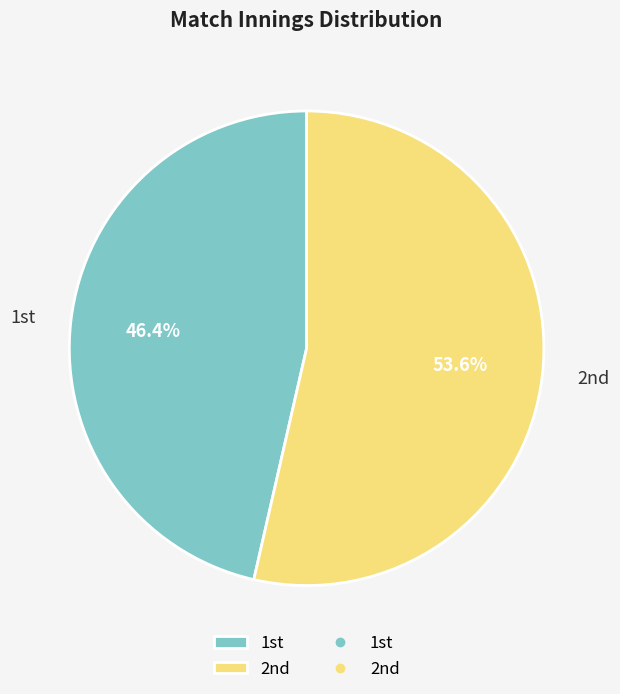

Which category has the smallest portion of the pie?

1st